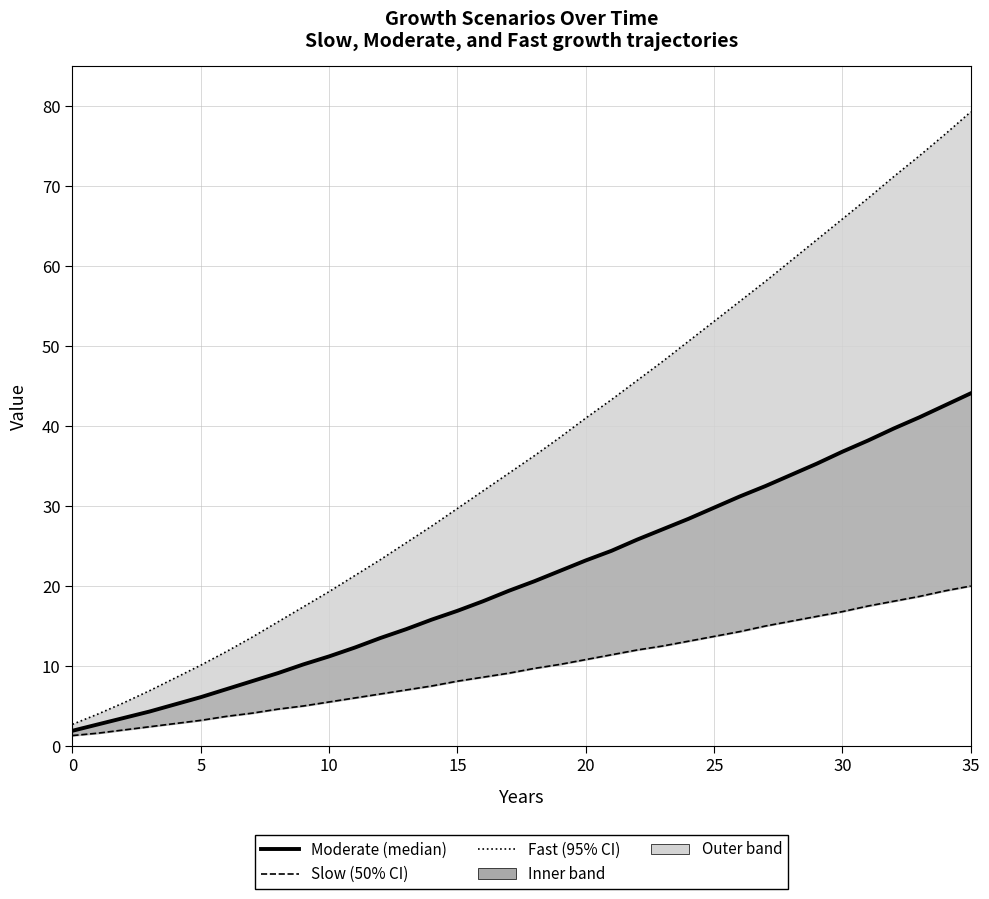

What value does the Moderate series have at 21?

24.4